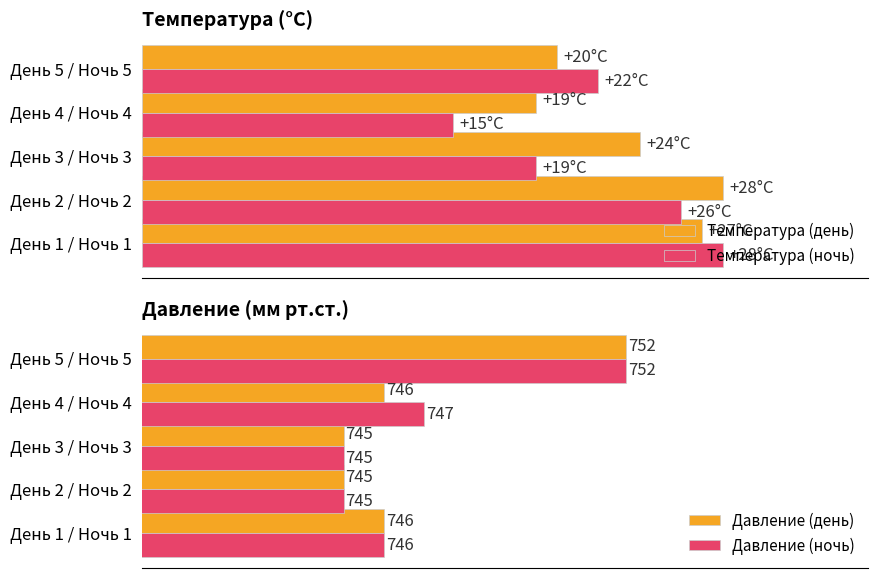

Read the Температура (день) value at День 1 / Ночь 1.

27